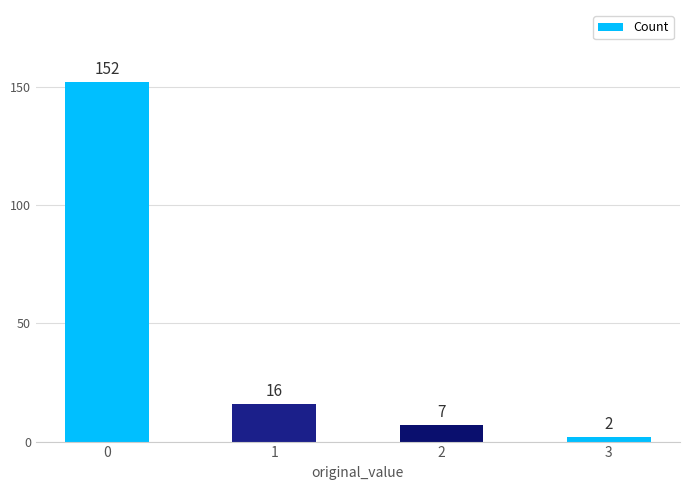

Reading left to right, what are all the values shown in this chart?

152	16	7	2